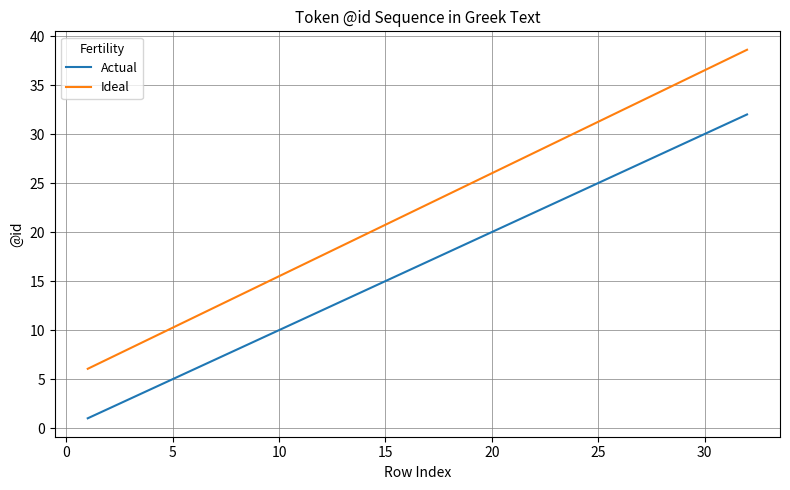

List the series in order of their overall mean, lowest first.

Actual, Ideal